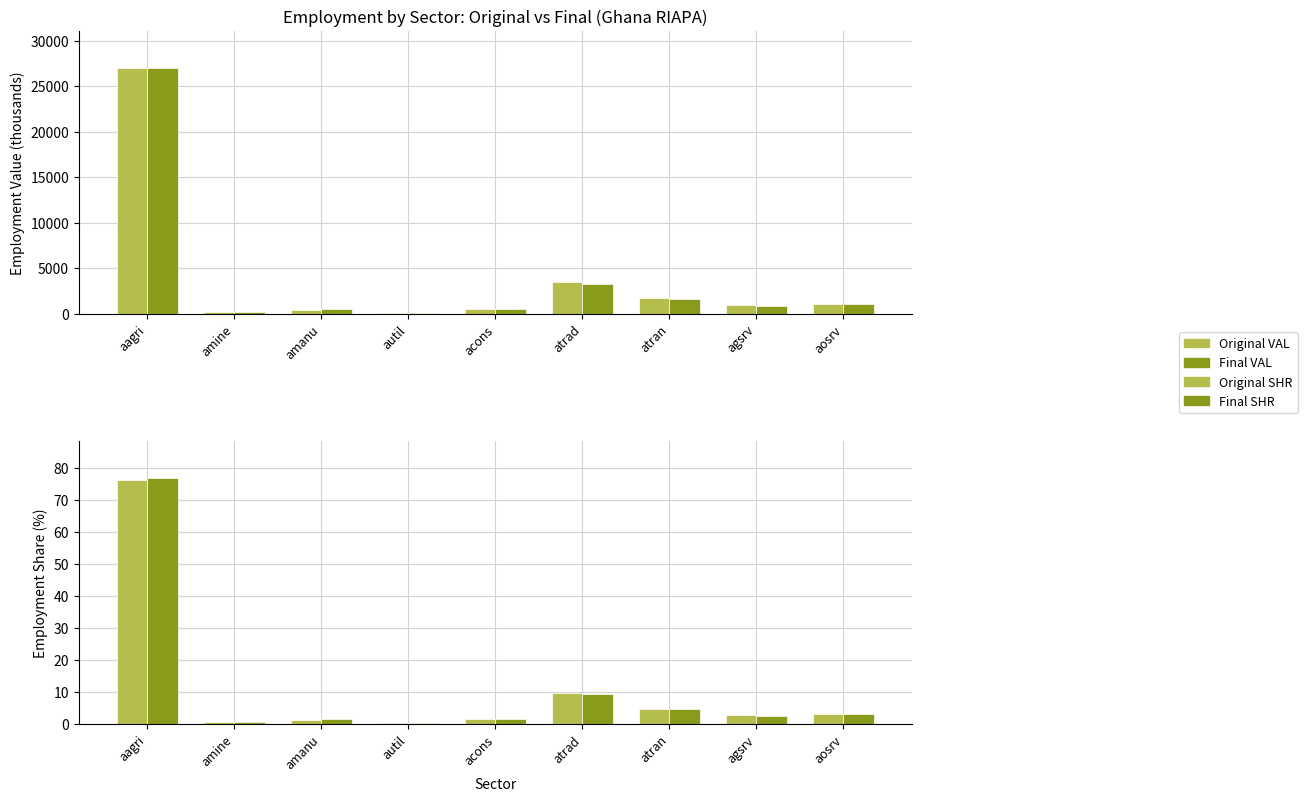

Which series has the widest spread of values?

Original VAL